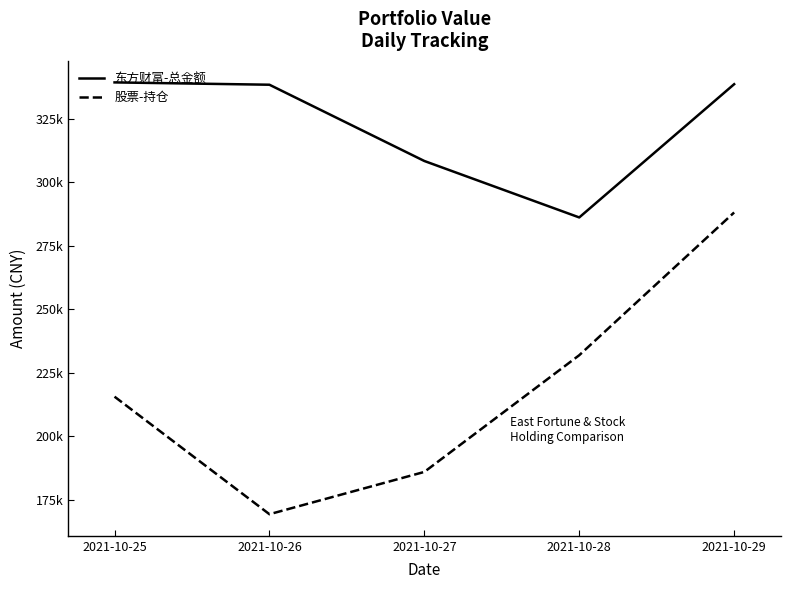

Which series has the largest range (max minus min)?

股票-持仓